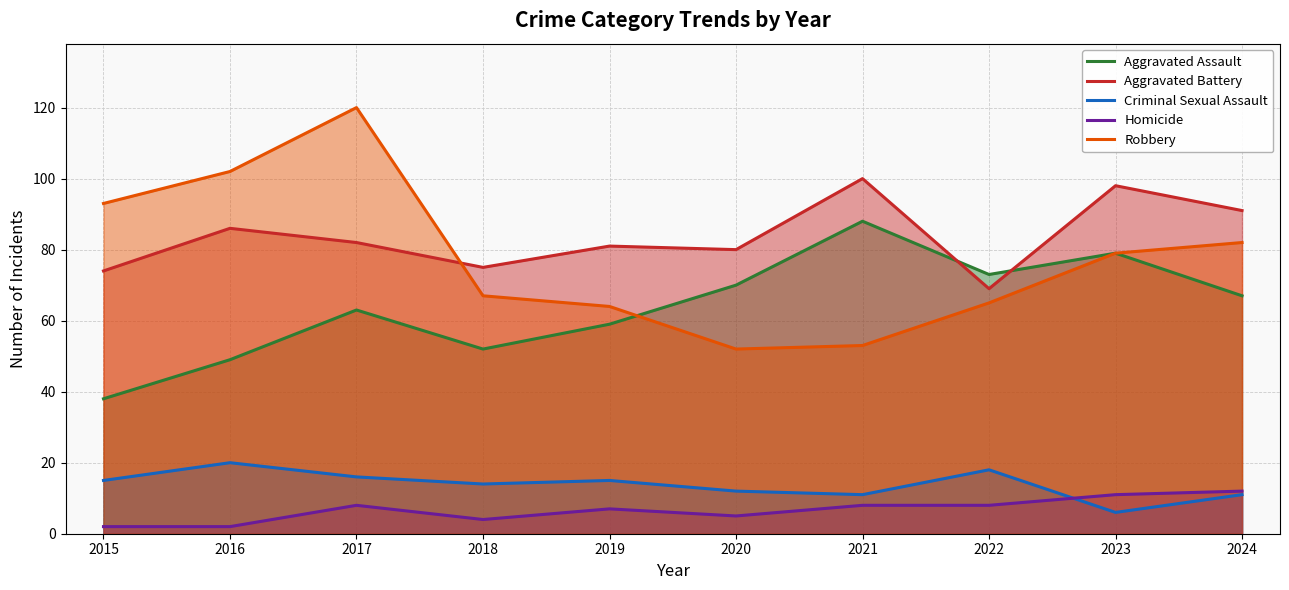

What is the difference between the second highest and second lowest values in the Robbery series?

49